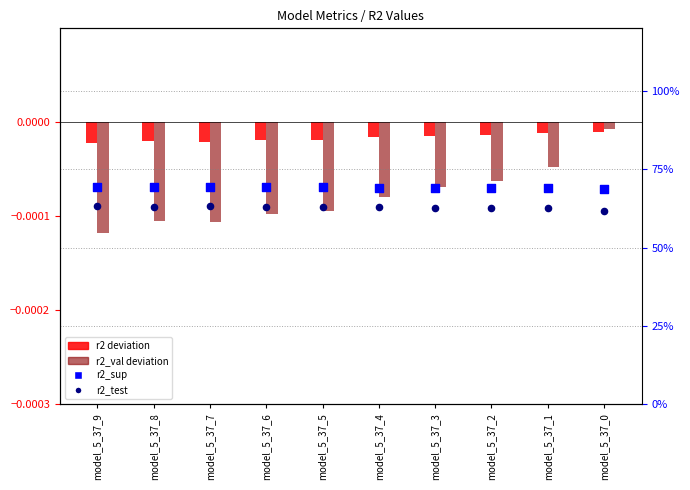

Which series contains the highest Y value?

r2_sup